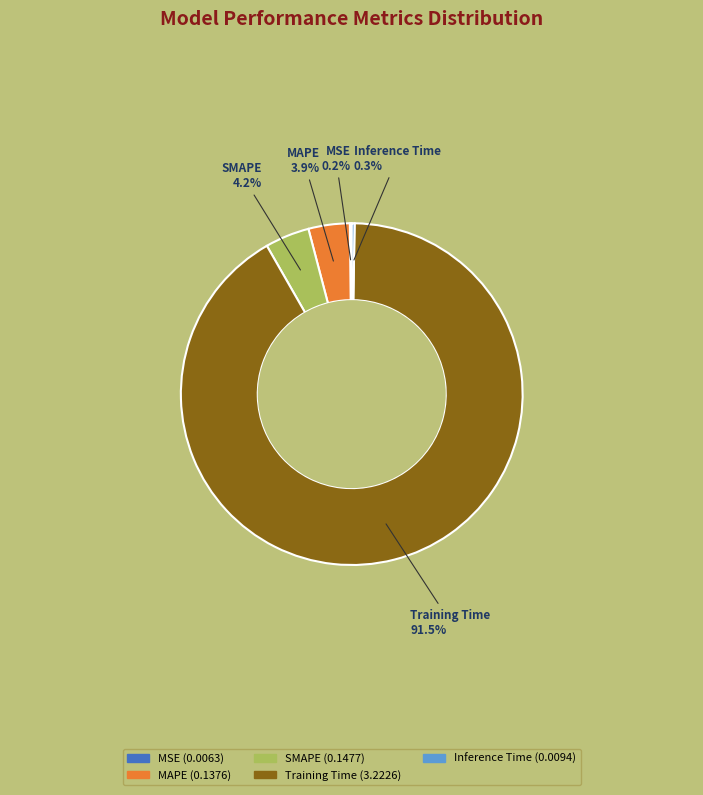

Which category accounts for the majority?

Training Time